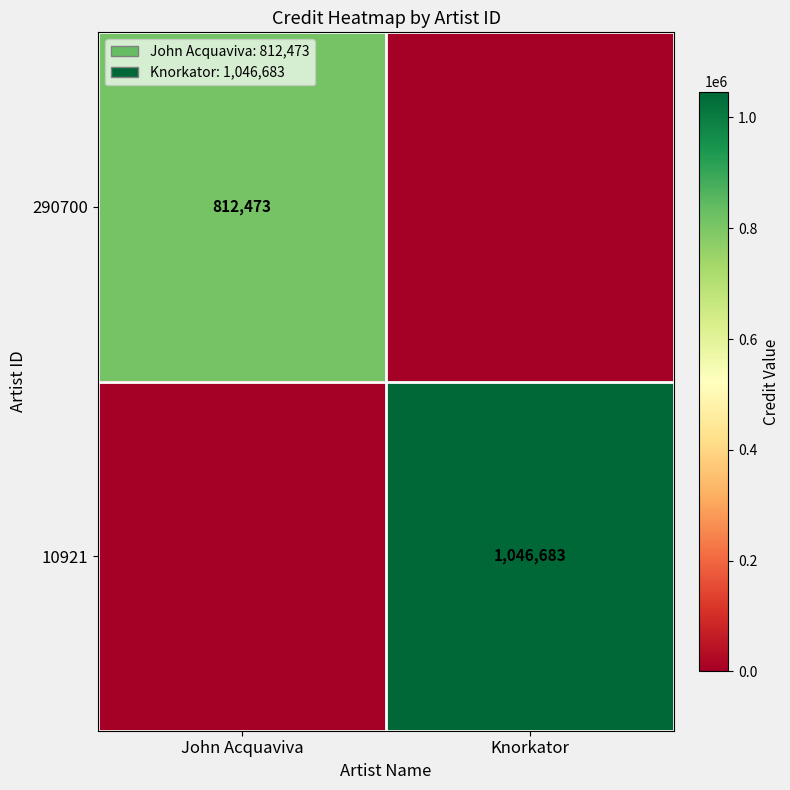

Is the value of 290700 at John Acquaviva greater than the value of 10921 at Knorkator?

No